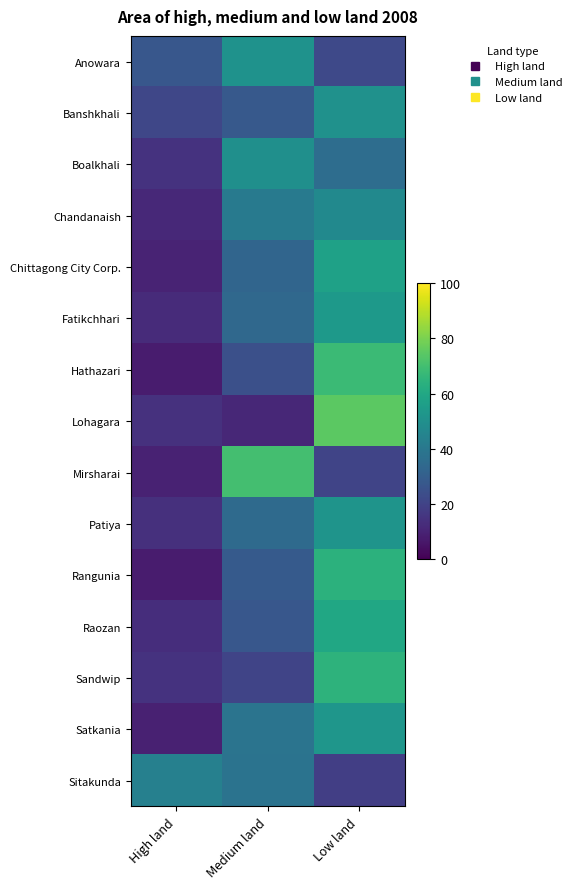

Count the number of categories in the chart.

3